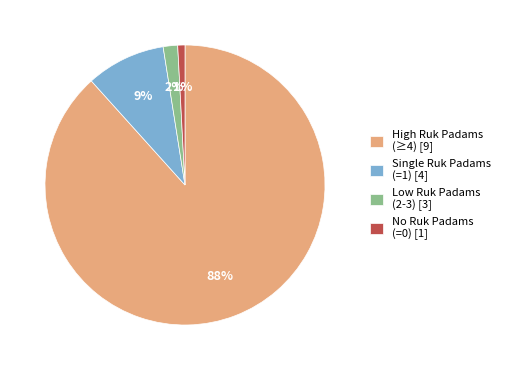

Rank the categories by value from highest to lowest.

High Ruk Padams (≥4) [9], Single Ruk Padams (=1) [4], Low Ruk Padams (2-3) [3], No Ruk Padams (=0) [1]